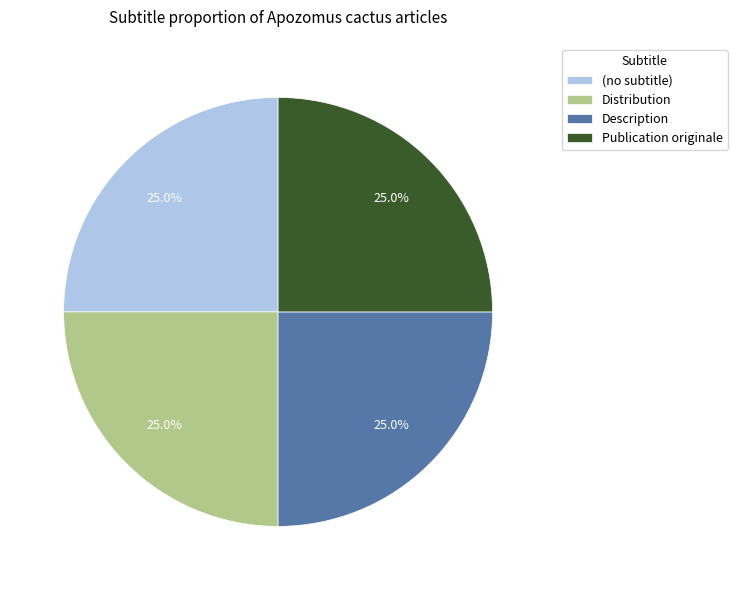

Does any single category account for the majority?

No